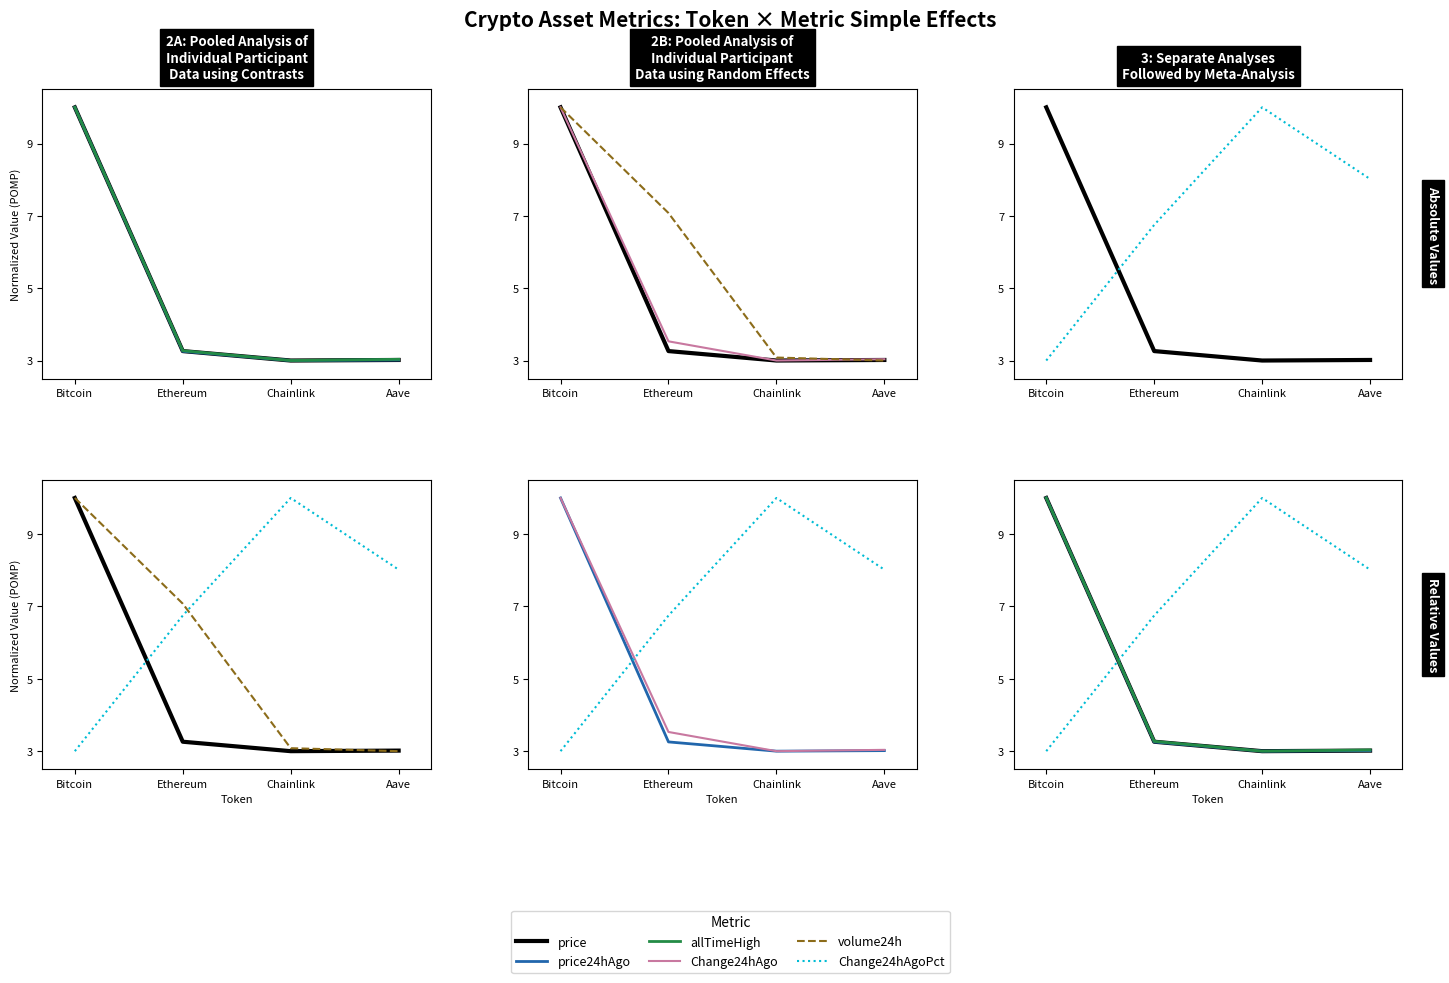

What is the difference between the highest and lowest values at Ethereum?

3.8